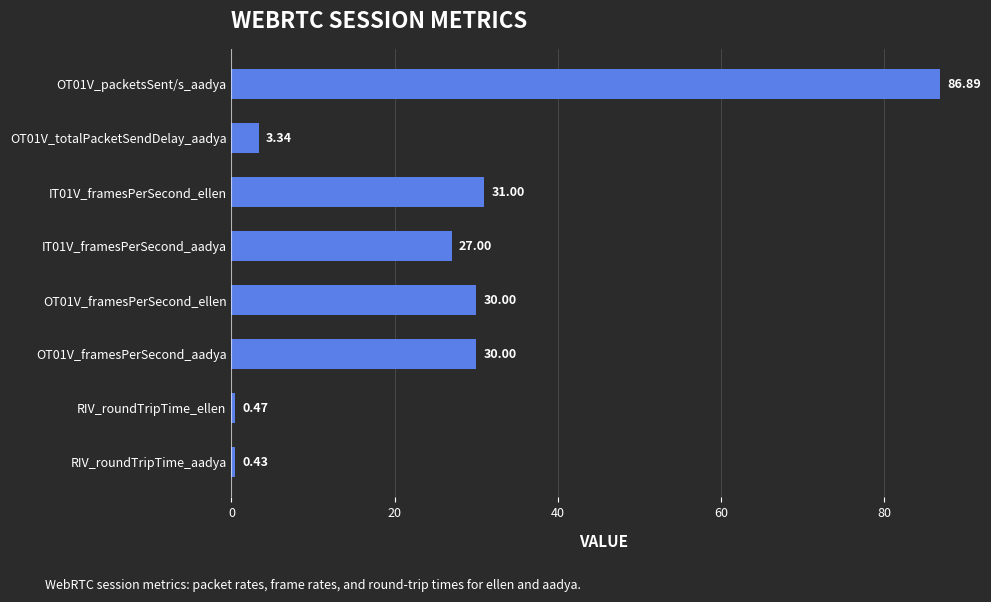

What is the sum of the values at OT01V_packetsSent/s_aadya and RIV_roundTripTime_ellen?

87.4